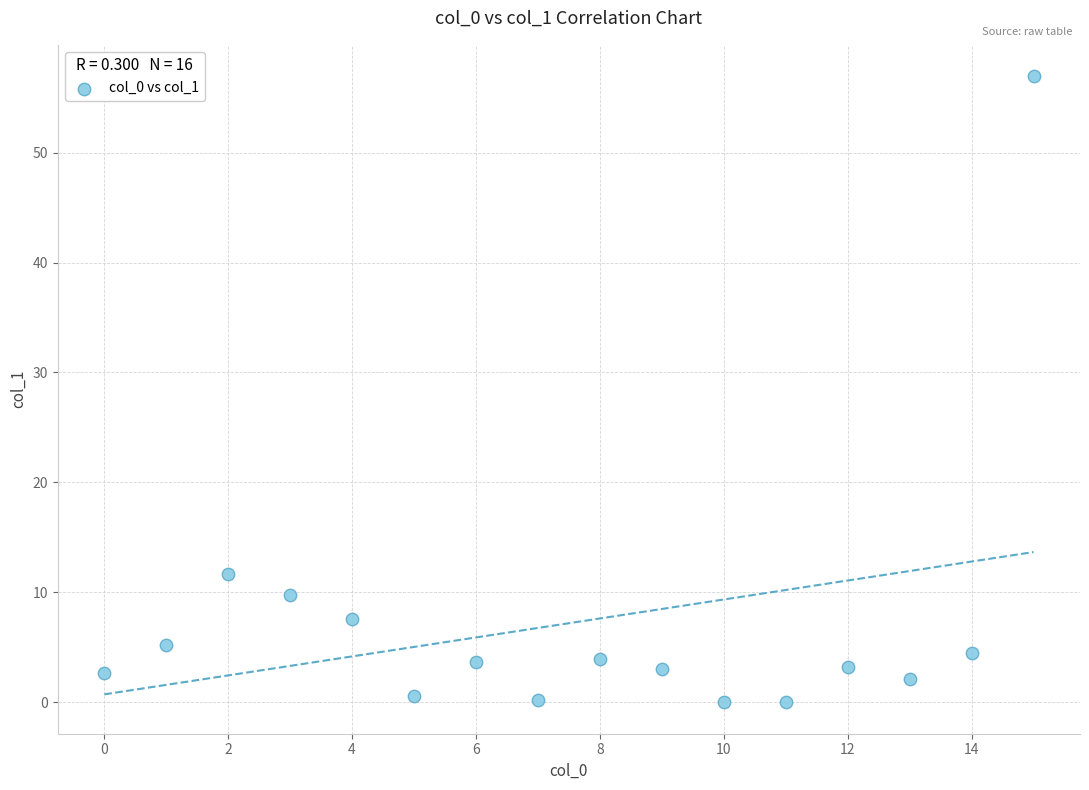

What Y value in the scatter plot is closest to 28?

11.7